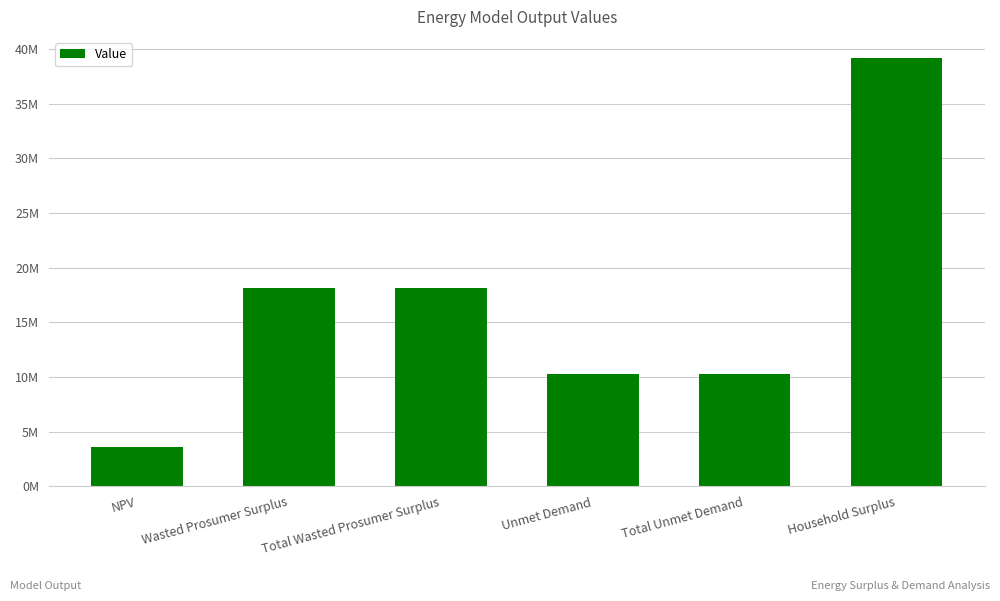

What is the difference between the maximum and minimum values?

35537356.1